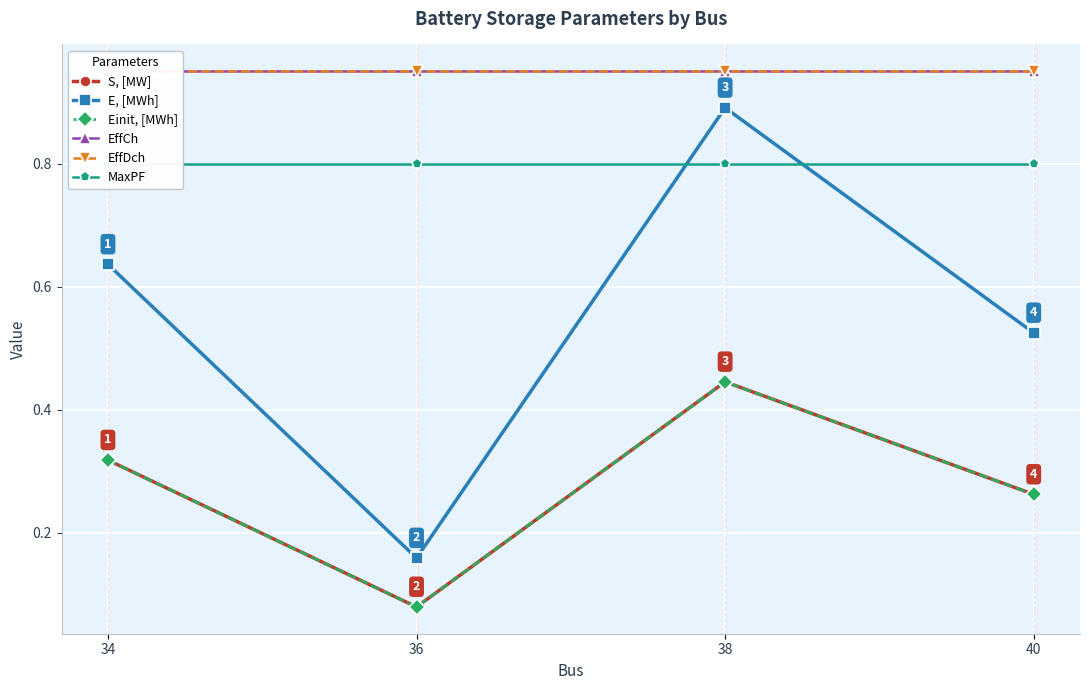

Which has a higher value, 34 or 36?

34